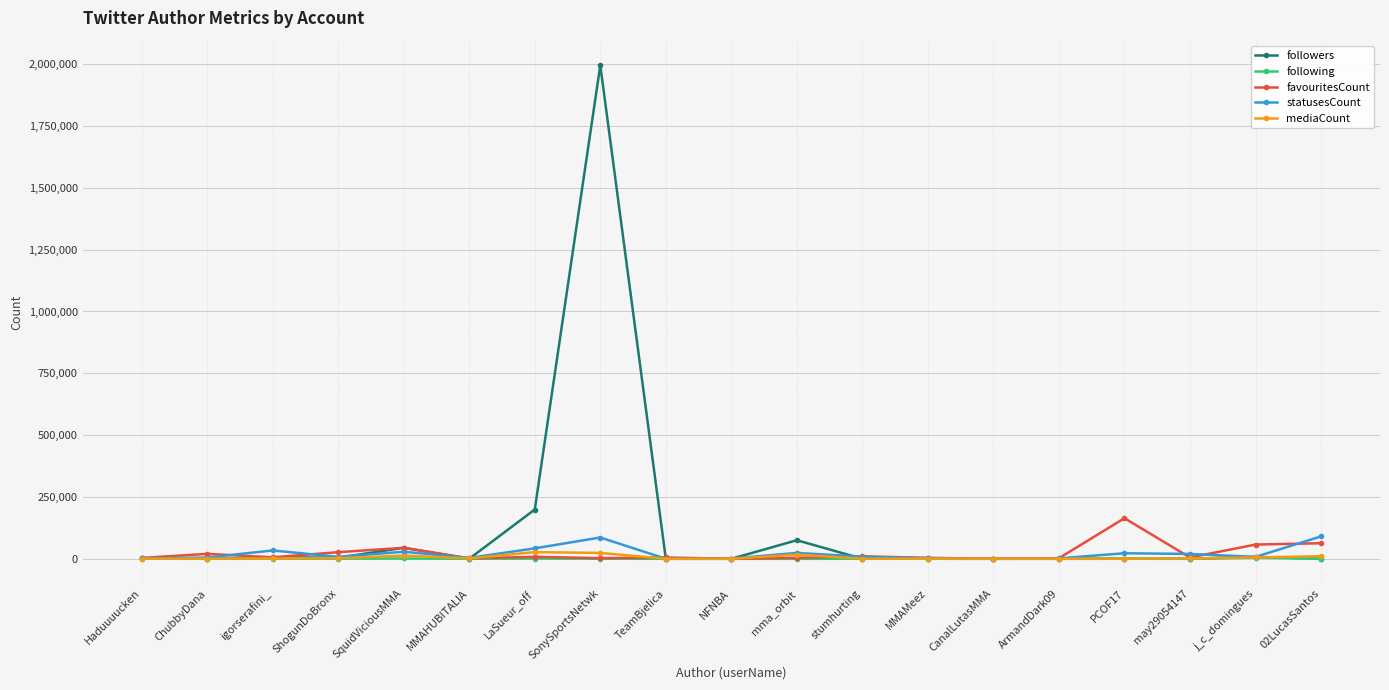

What is the label of the 13th point from the right?

LaSueur_off